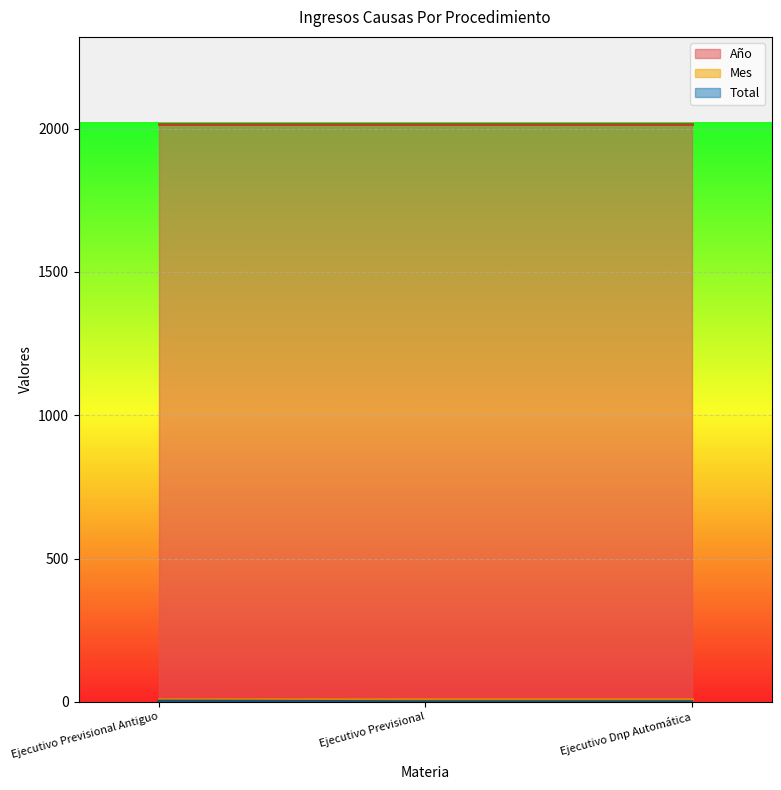

At which label is Total closest to 2?

Ejecutivo Previsional Antiguo